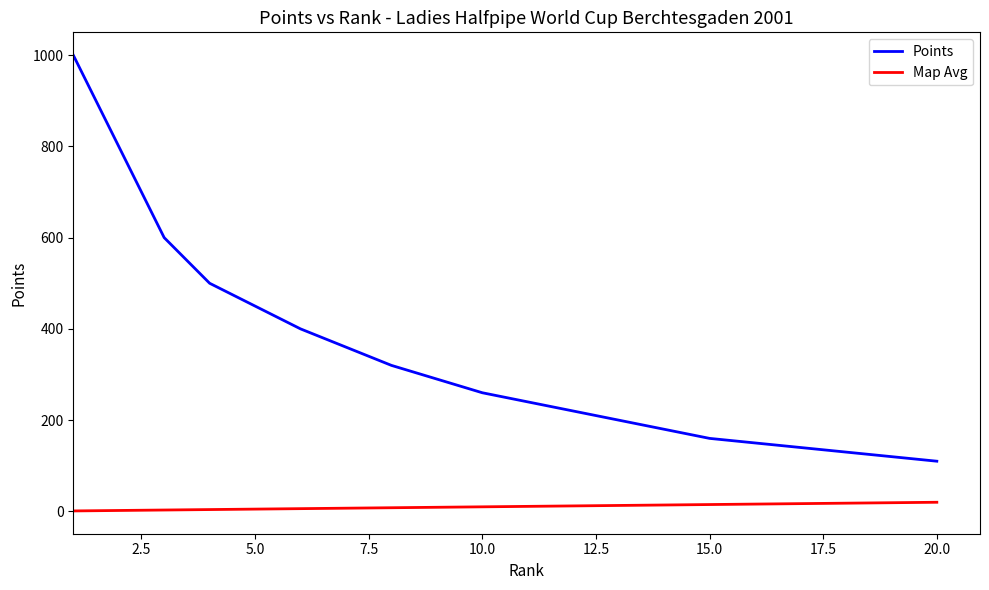

True or false: Points and Map Avg cross at least once.

False